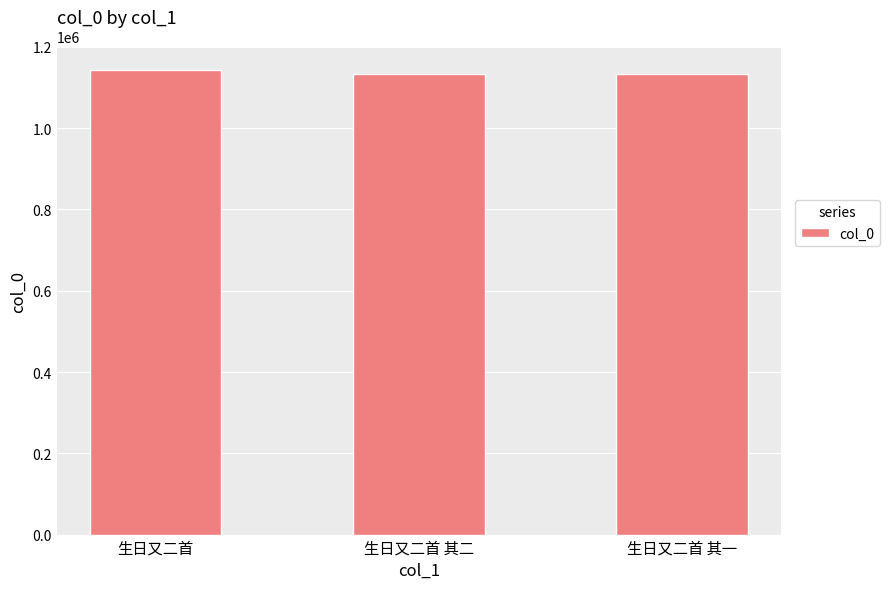

What is the change in value from 生日又二首 to 生日又二首 其二?

-9303